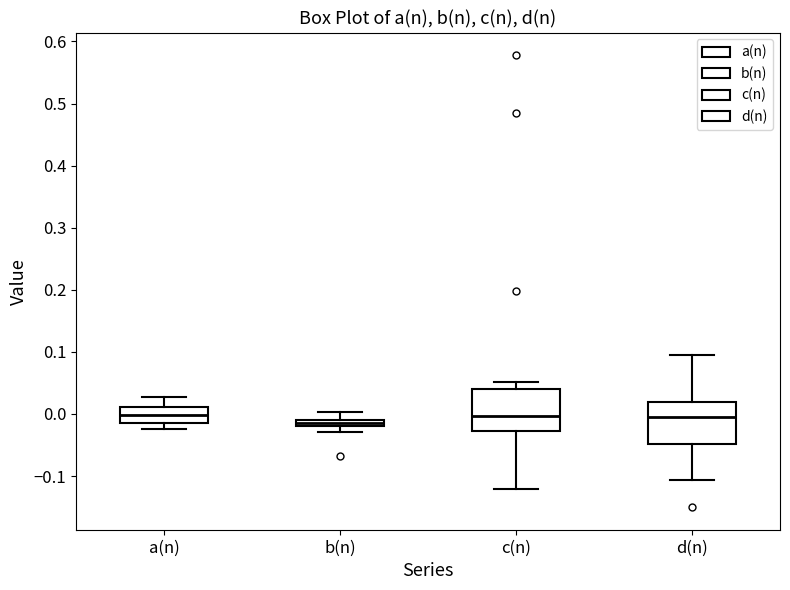

Where is the upper edge of the box for d(n) on the y-axis? The values are not printed on the chart, so give them approximately, as read against the axis.

0.02